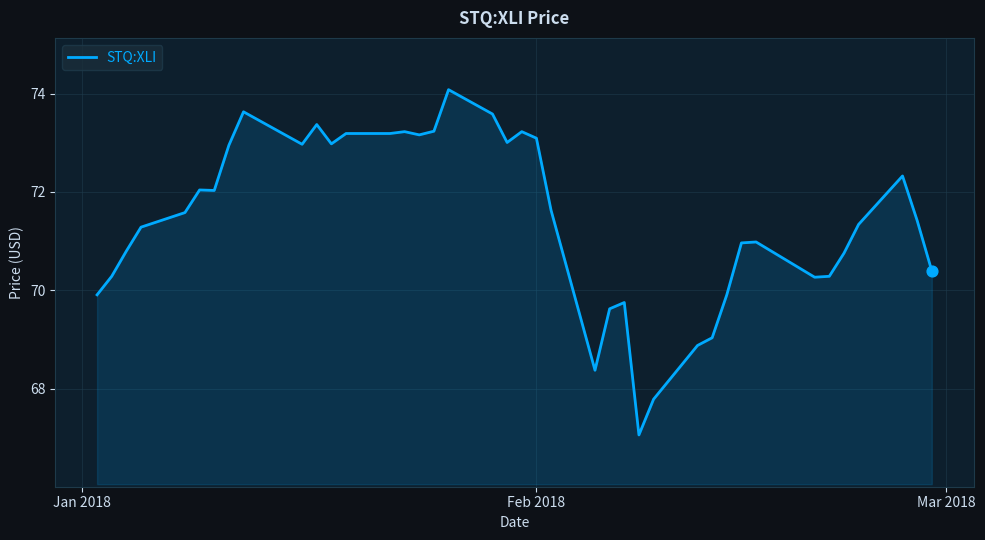

What is the maximum value shown in the chart?

74.1